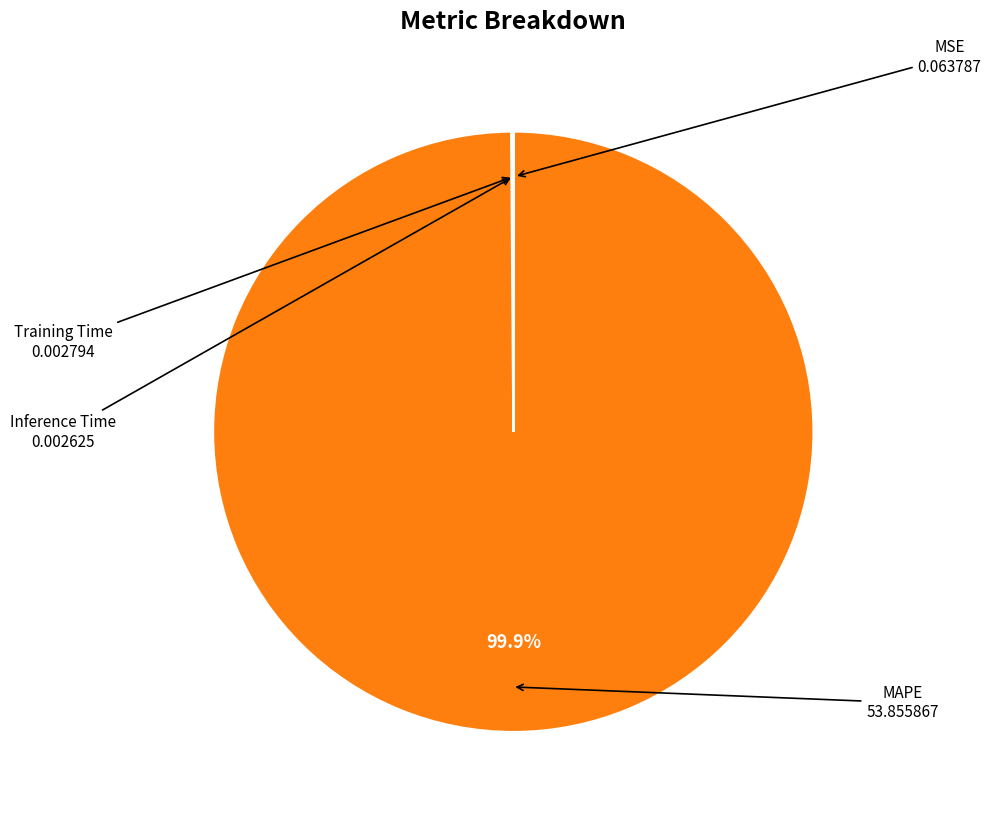

Is there any slice that represents more than half of the pie?

Yes